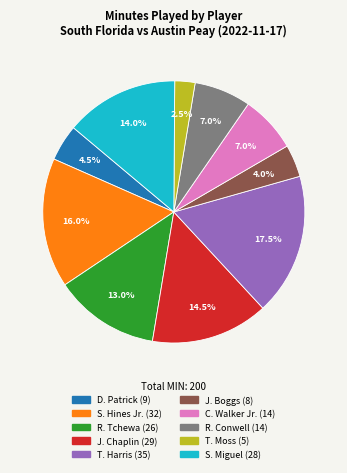

Between T. Harris and S. Miguel, which is larger?

T. Harris